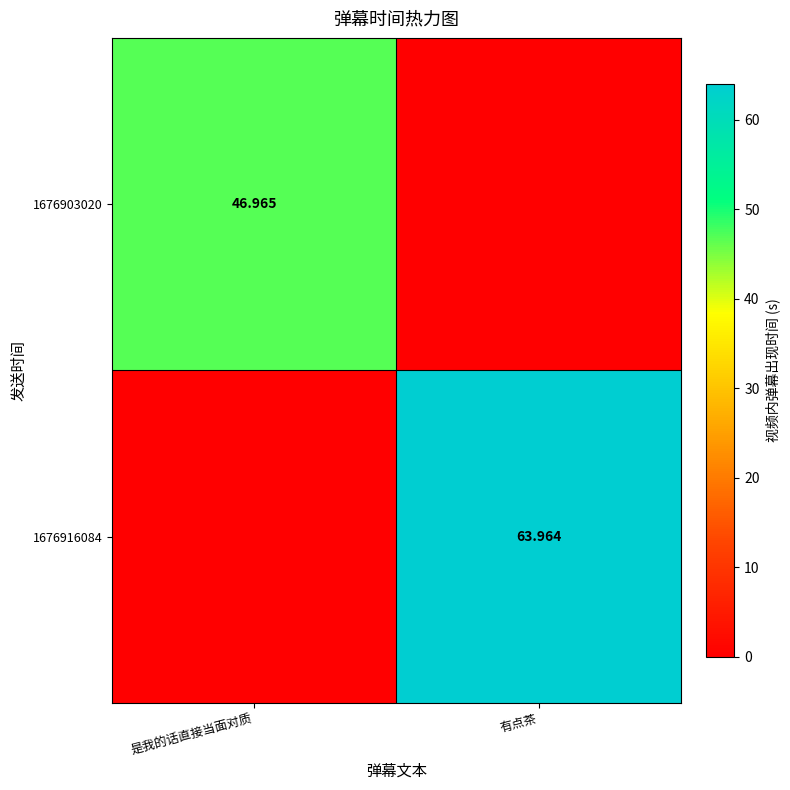

Which series has the largest range (max minus min)?

1676916084